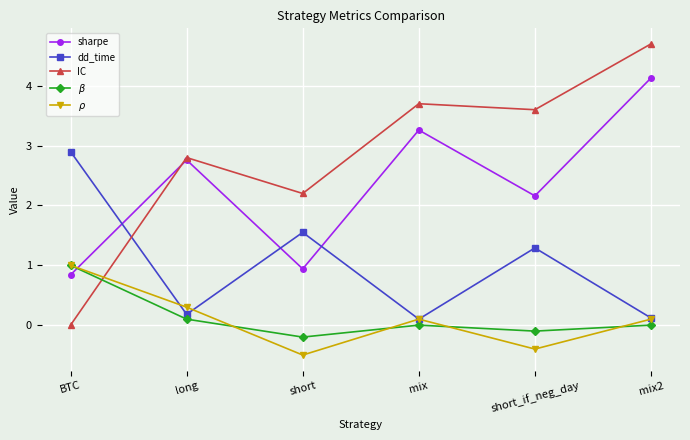

At which category does $\beta$ reach its first local peak?

mix